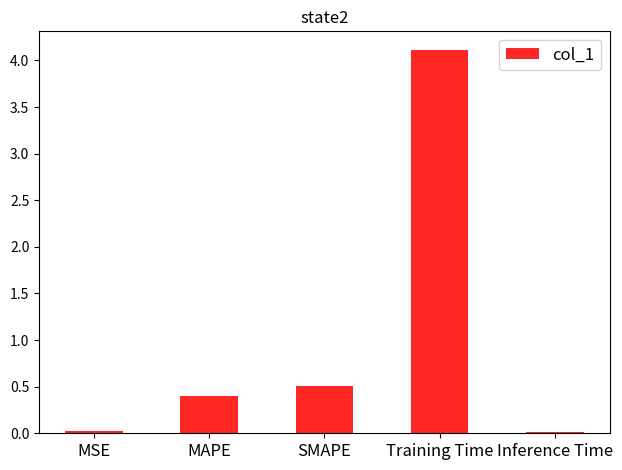

What is the greatest value displayed?

4.1